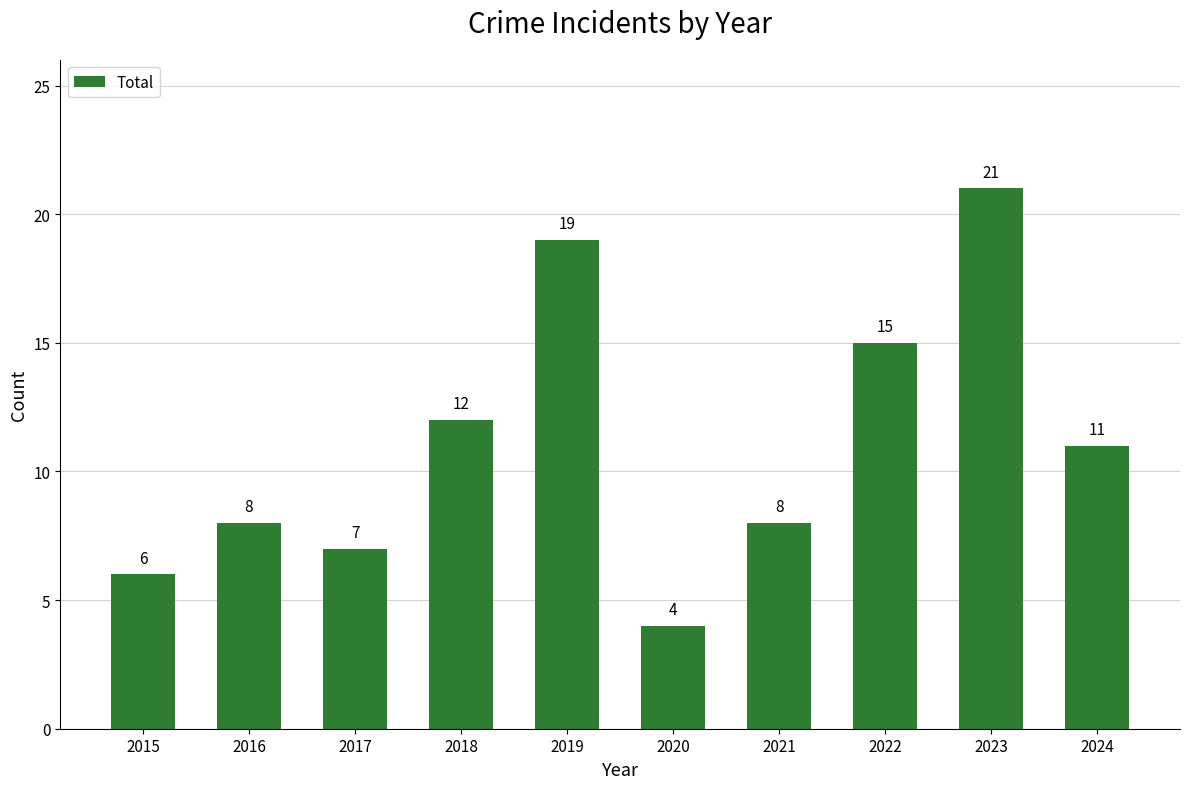

Is it true that the value at 2021 is 10?

False